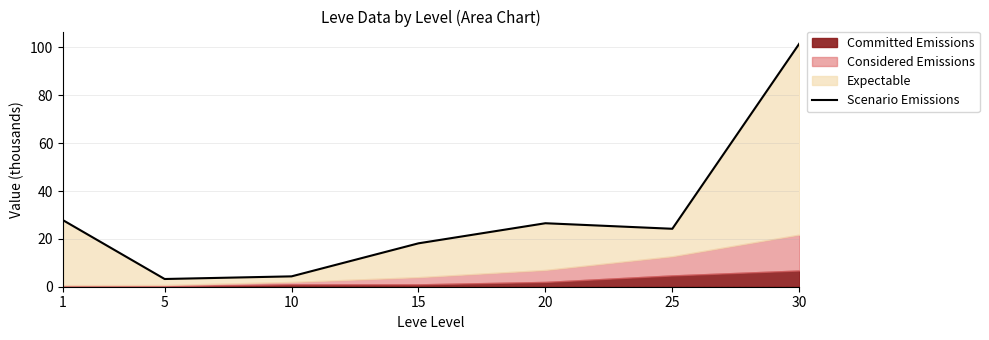

What is the average value?

29.4